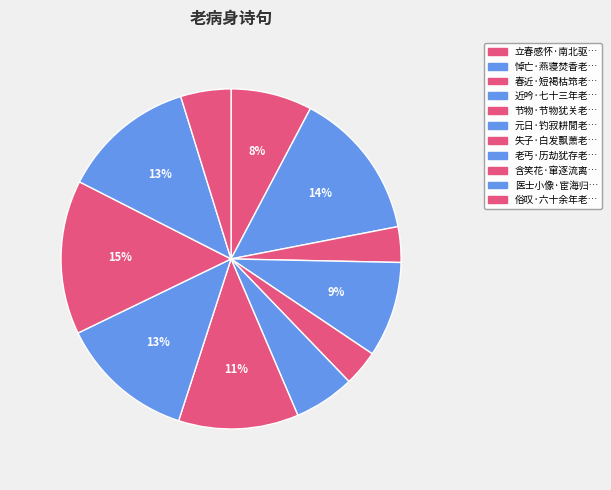

Is there any slice that represents more than half of the pie?

No